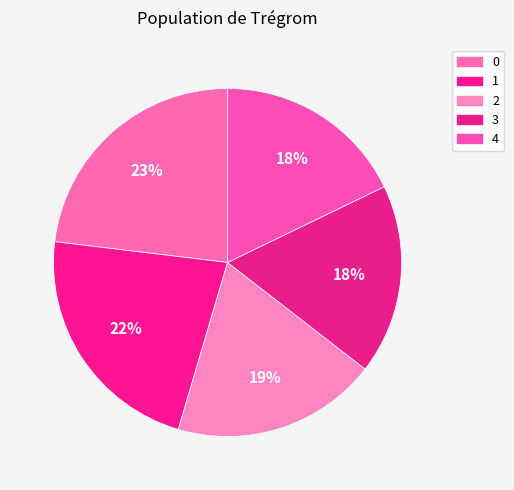

Rank the categories by value from lowest to highest.

3, 4, 2, 1, 0